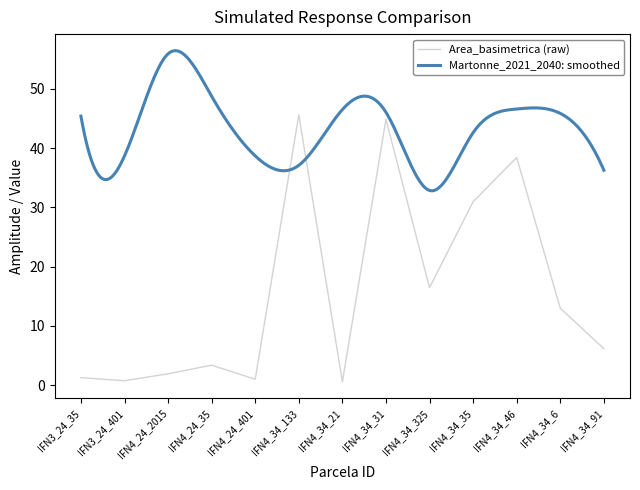

List the labels in order of value, largest first.

IFN4_34_133, IFN4_34_31, IFN4_34_46, IFN4_34_35, IFN4_34_325, IFN4_34_6, IFN4_34_91, IFN4_24_35, IFN4_24_2015, IFN3_24_35, IFN4_24_401, IFN3_24_401, IFN4_34_21